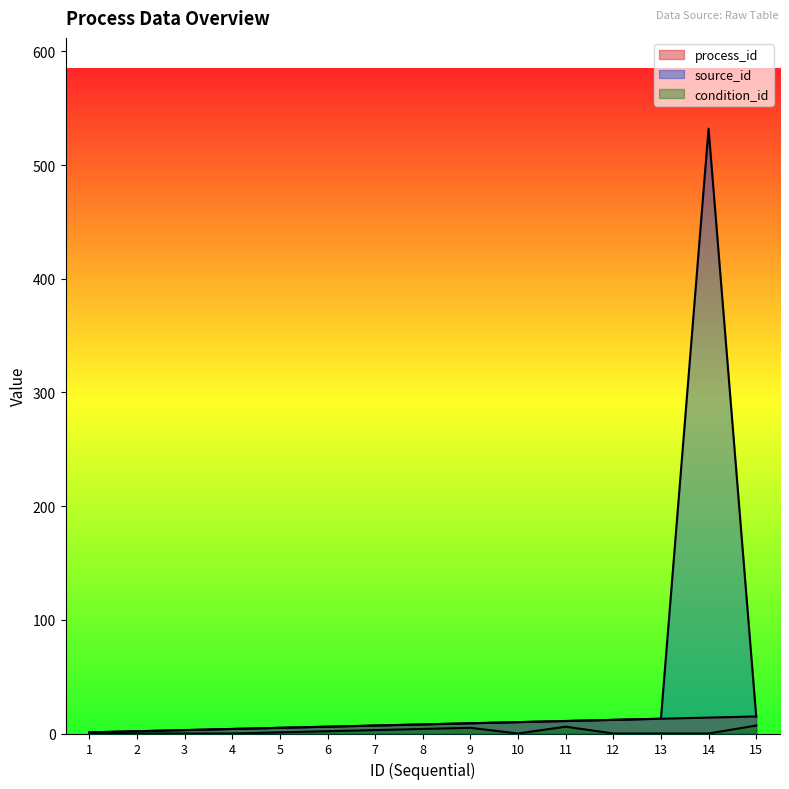

Which series changed the most between 14 and 15?

source_id